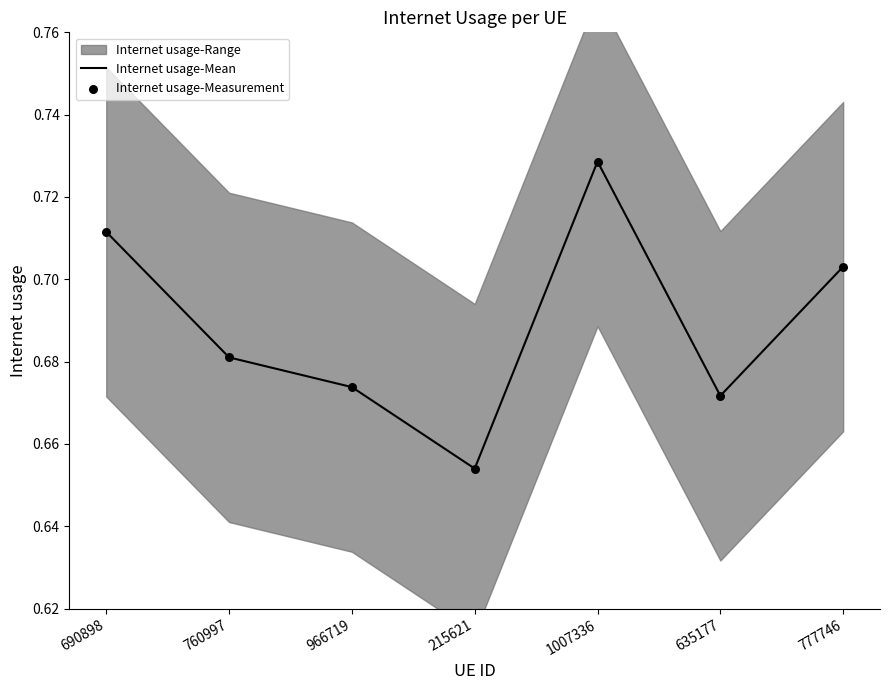

At how many categories does at least one series exceed 0?

7